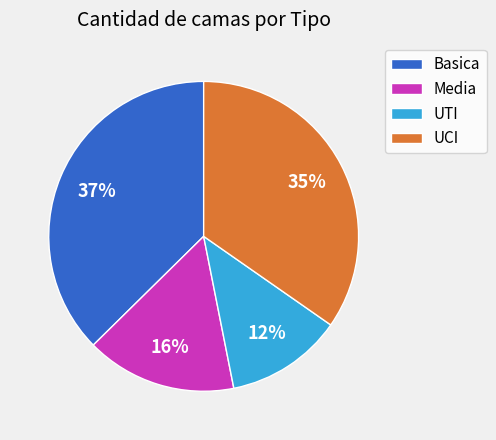

To the nearest percent, what portion does UCI represent?

35%